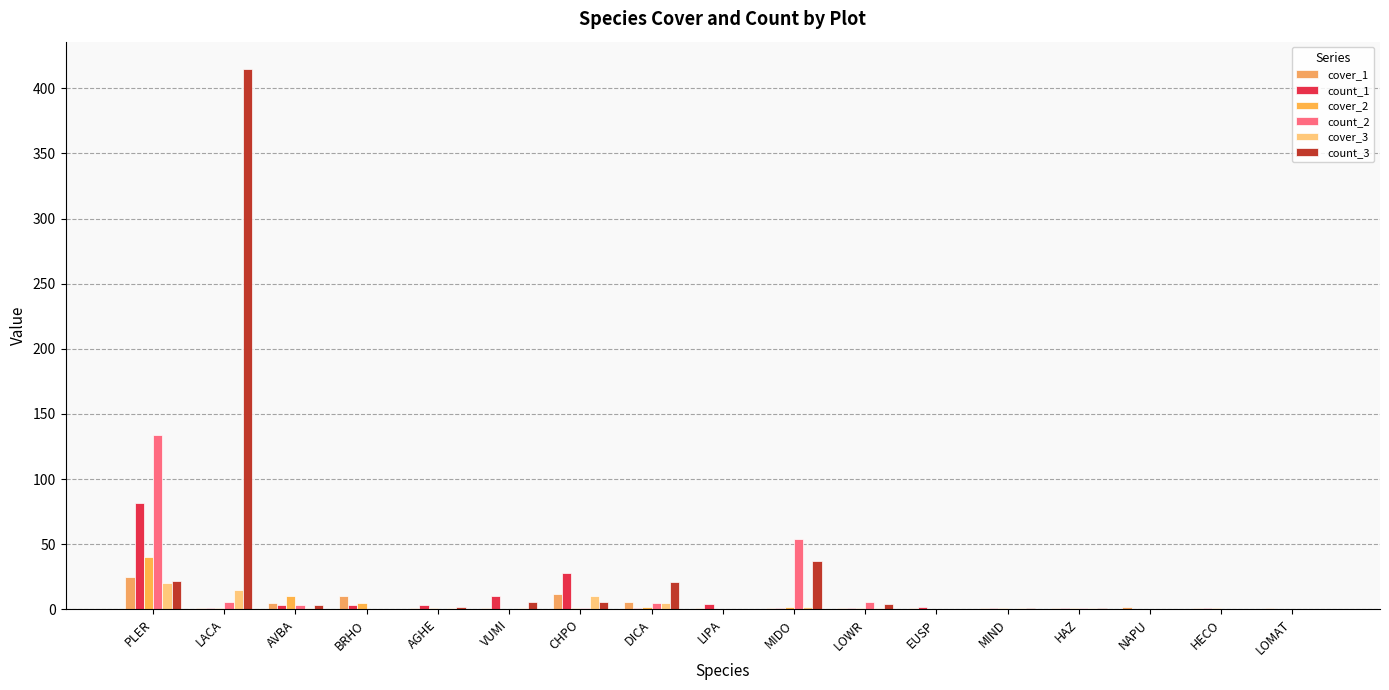

Reading left to right, transcribe all the data shown in this chart.

cover_1: PLER=25	LACA=1	AVBA=5	BRHO=10	AGHE=1	VUMI=1	CHPO=12	DICA=6	LIPA=1	MIDO=1	LOWR=1	EUSP=1	MIND=1	HAZ=1	NAPU=2	HECO=1	LOMAT=1
count_1: PLER=82	LACA=1	AVBA=3	BRHO=3	AGHE=3	VUMI=10	CHPO=28	DICA=1	LIPA=4	MIDO=1	LOWR=1	EUSP=2	MIND=1	HAZ=1	NAPU=0	HECO=1	LOMAT=0
cover_2: PLER=40	LACA=1	AVBA=10	BRHO=5	AGHE=1	VUMI=0	CHPO=1	DICA=2	LIPA=0	MIDO=2	LOWR=1	EUSP=0	MIND=1	HAZ=1	NAPU=0	HECO=1	LOMAT=0
count_2: PLER=134	LACA=6	AVBA=3	BRHO=0	AGHE=0	VUMI=0	CHPO=1	DICA=5	LIPA=0	MIDO=54	LOWR=6	EUSP=0	MIND=0	HAZ=1	NAPU=0	HECO=0	LOMAT=0
cover_3: PLER=20	LACA=15	AVBA=1	BRHO=0	AGHE=1	VUMI=1	CHPO=10	DICA=5	LIPA=0	MIDO=2	LOWR=1	EUSP=0	MIND=1	HAZ=1	NAPU=0	HECO=0	LOMAT=0
count_3: PLER=22	LACA=415	AVBA=3	BRHO=0	AGHE=2	VUMI=6	CHPO=6	DICA=21	LIPA=0	MIDO=37	LOWR=4	EUSP=0	MIND=1	HAZ=1	NAPU=0	HECO=0	LOMAT=0